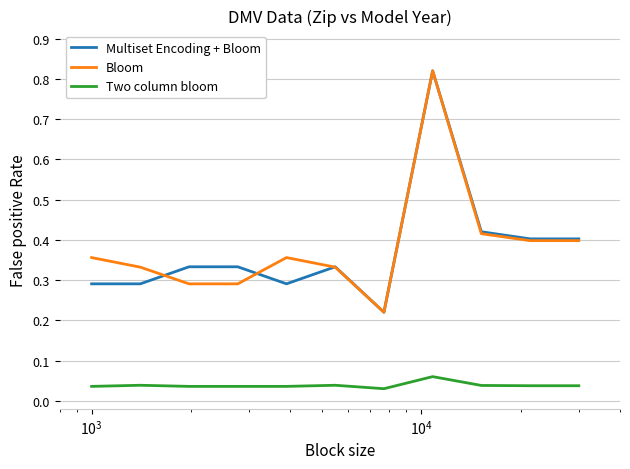

True or false: Multiset Encoding + Bloom and Two column bloom intersect in this chart.

False